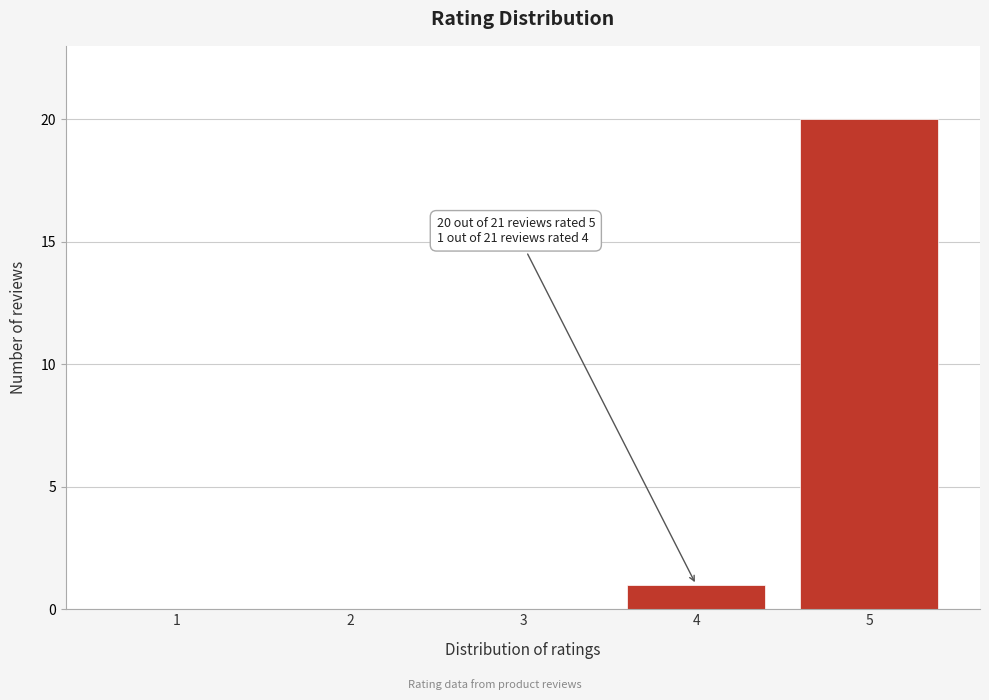

Reading right to left, extract all data points from this chart.

5=20	4=1	3=0	2=0	1=0